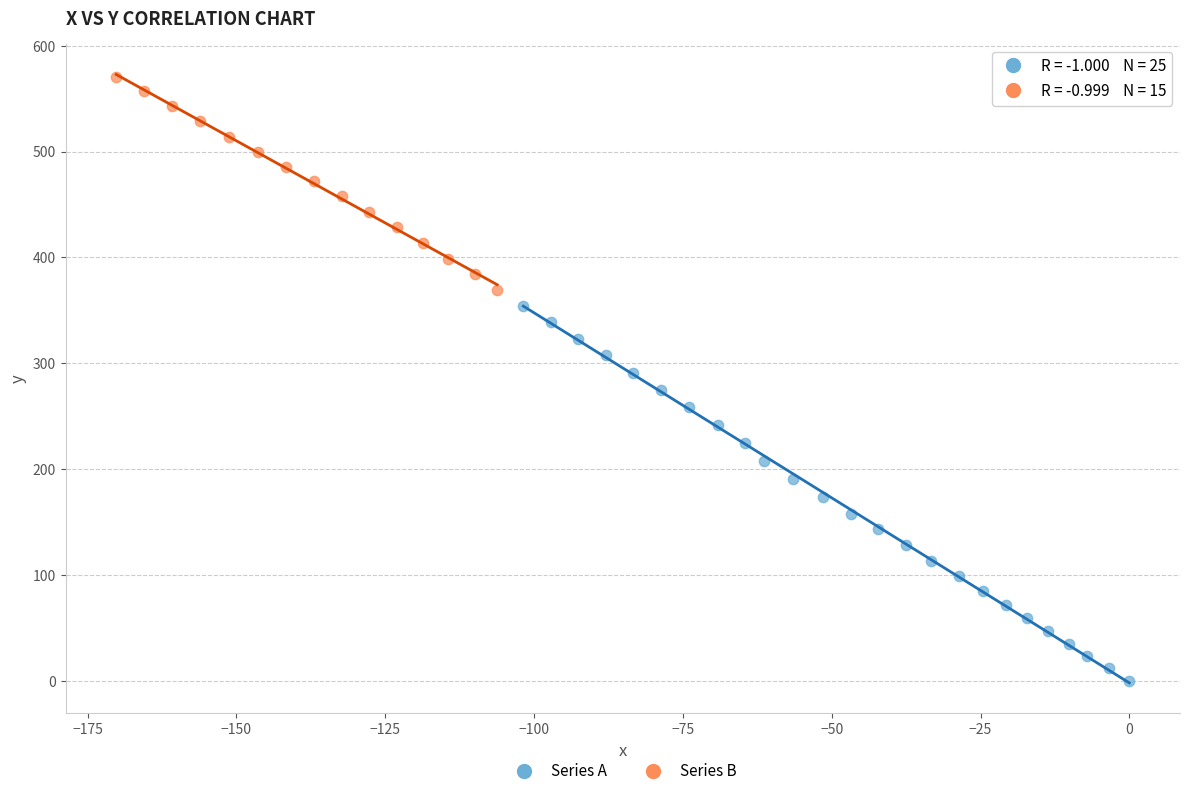

Which series has the widest spread of Y values?

Series A